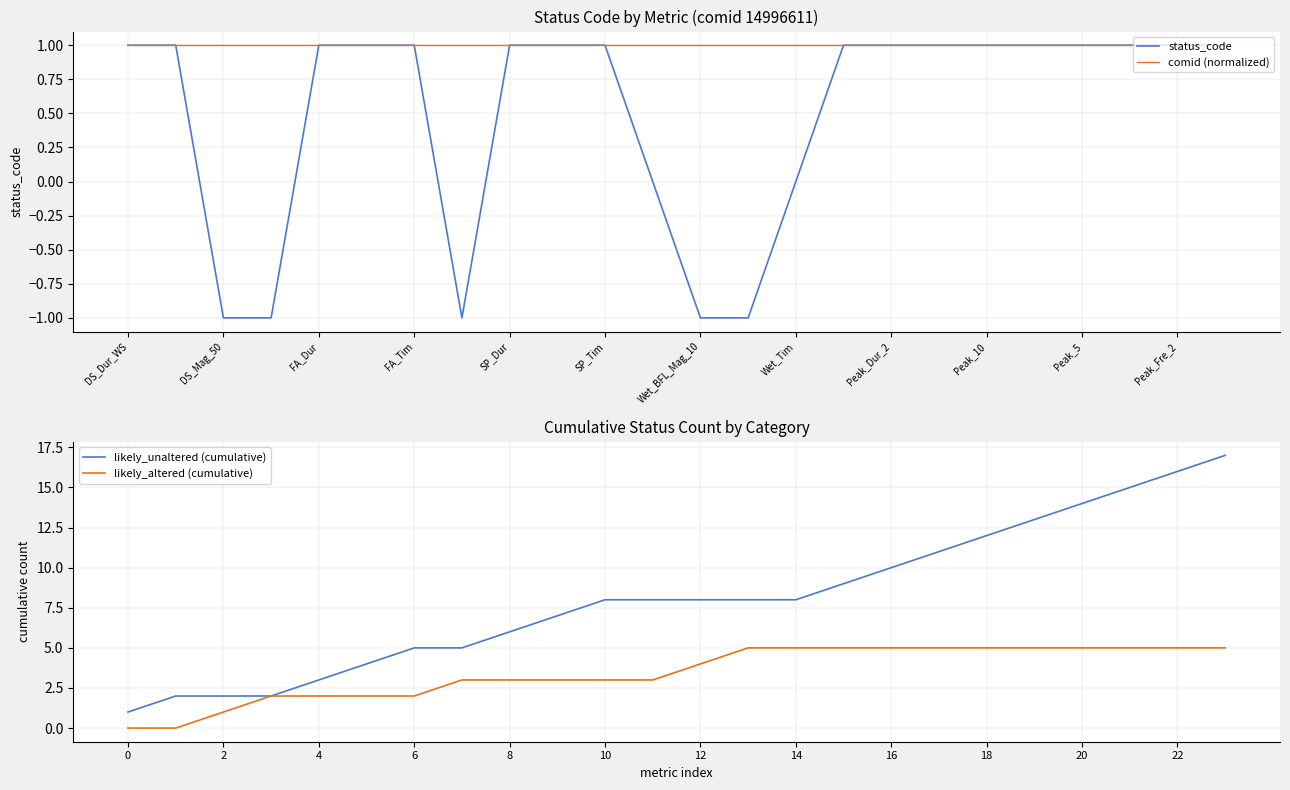

True or false: status_code has a value of 2 at FA_Dur.

False